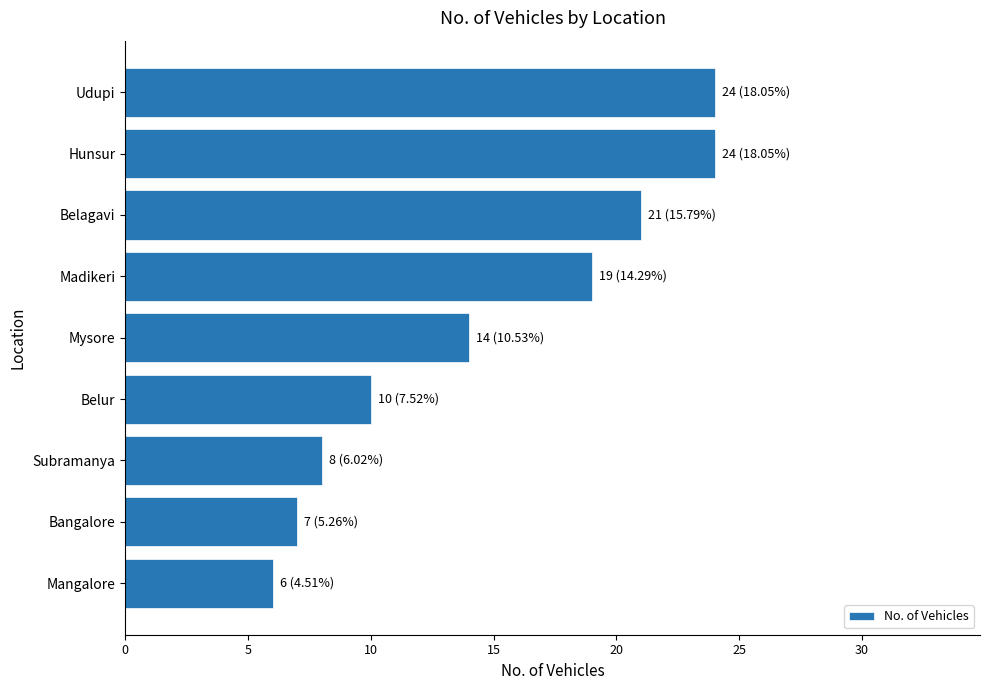

Reading top to bottom, list all the values displayed in this chart.

24	24	21	19	14	10	8	7	6